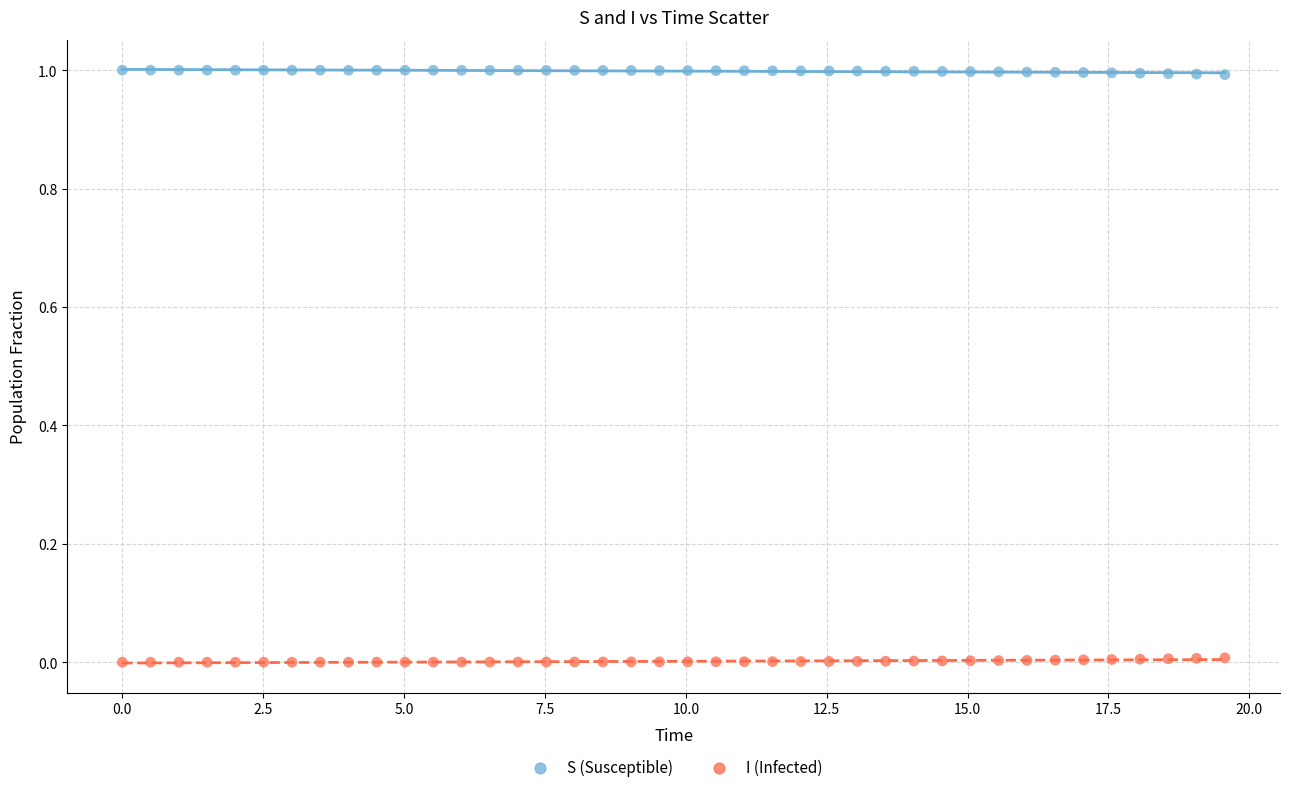

Which series reaches the maximum Y coordinate?

S (Susceptible)